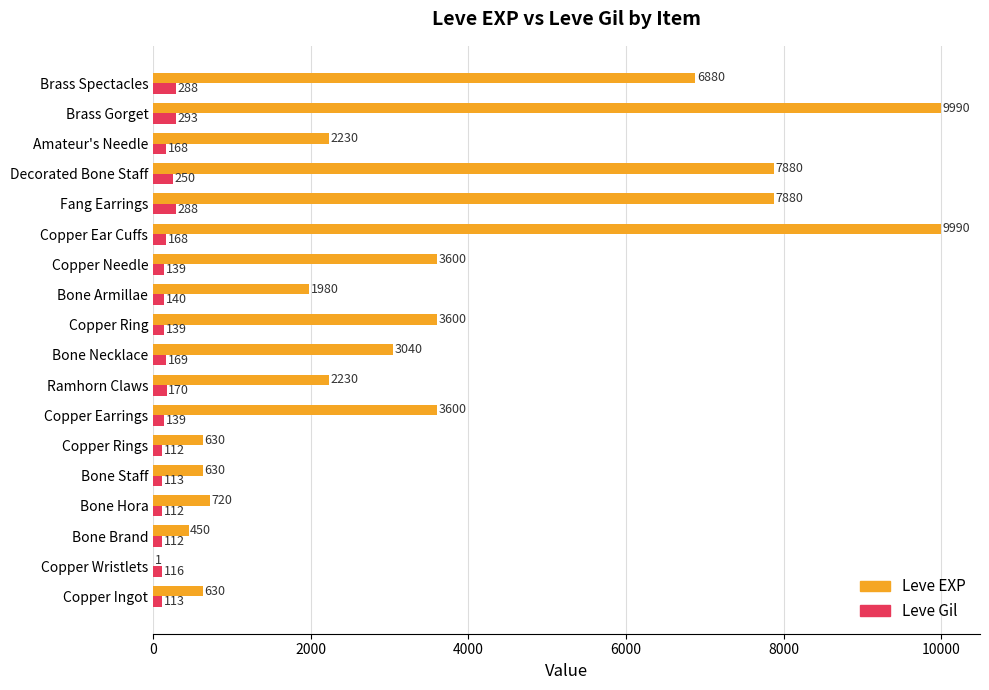

The Leve EXP series shows 3600 at Copper Ring. True or false?

True